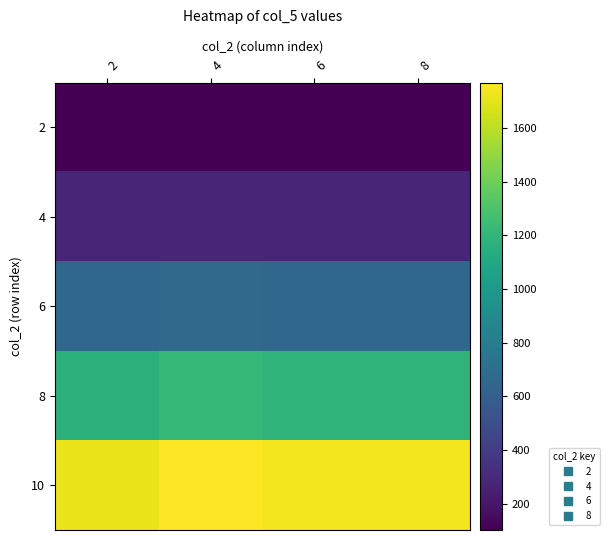

What is the difference between the highest and lowest values at 6?

1634.9